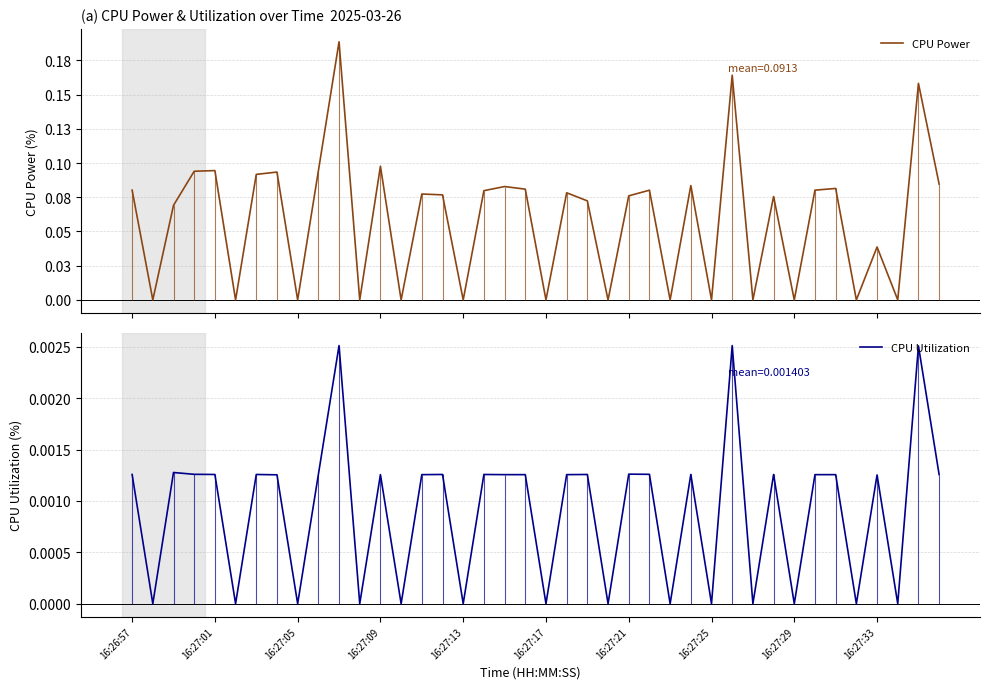

At how many categories does at least one series exceed 0?

26